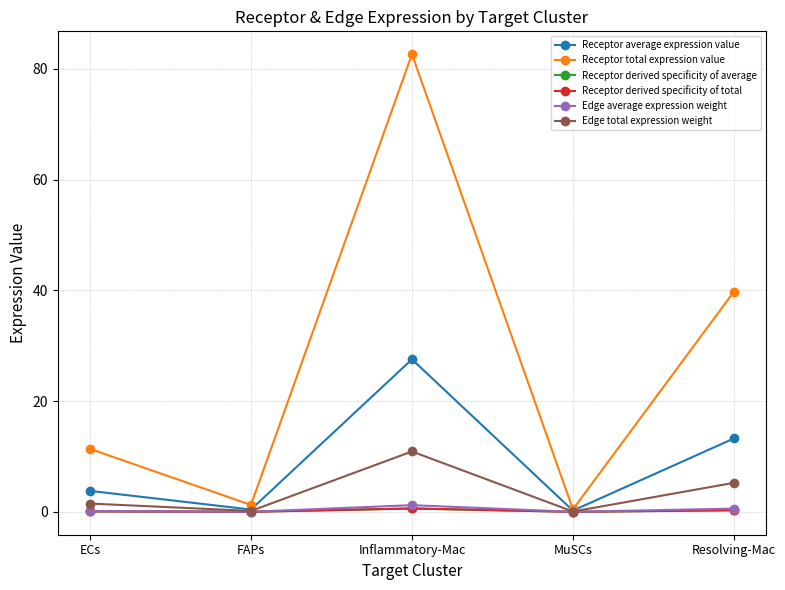

Which series has the largest range (max minus min)?

Receptor total expression value